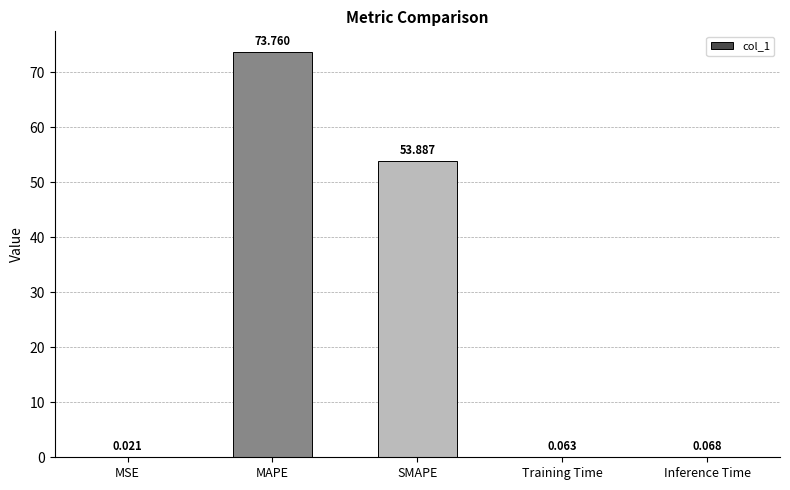

What is the difference between the values at SMAPE and Inference Time?

53.8